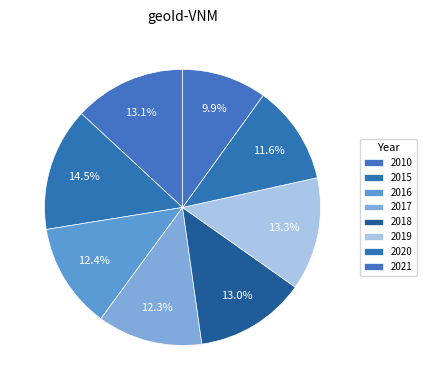

How many slices are in this pie chart?

8